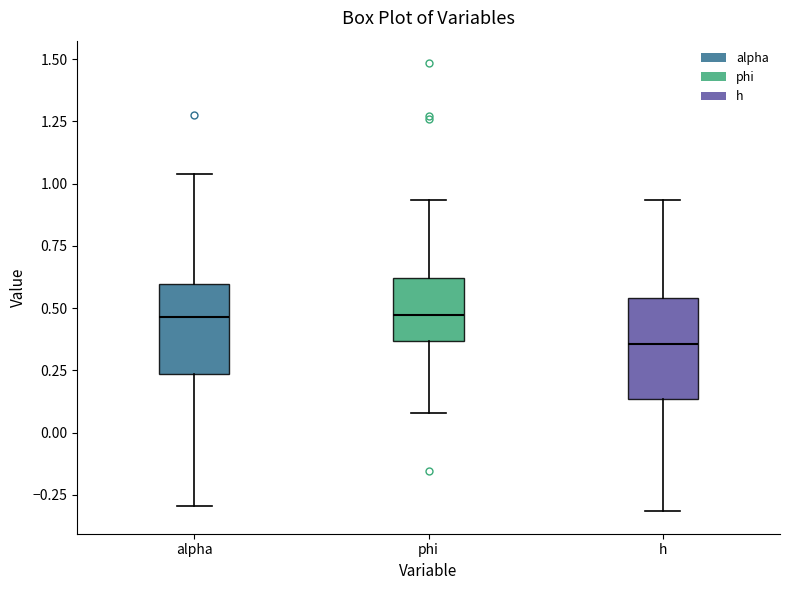

Reading left to right, read every box against the y-axis: the position of its median line, the range the box covers, and the ends of its whiskers. The values are not printed on the chart, so give them approximately, as read against the axis.

alpha: median 0.45, box 0.25 to 0.60, whiskers -0.30 to 1.05
phi: median 0.45, box 0.35 to 0.60, whiskers 0.10 to 0.95
h: median 0.35, box 0.15 to 0.55, whiskers -0.30 to 0.95